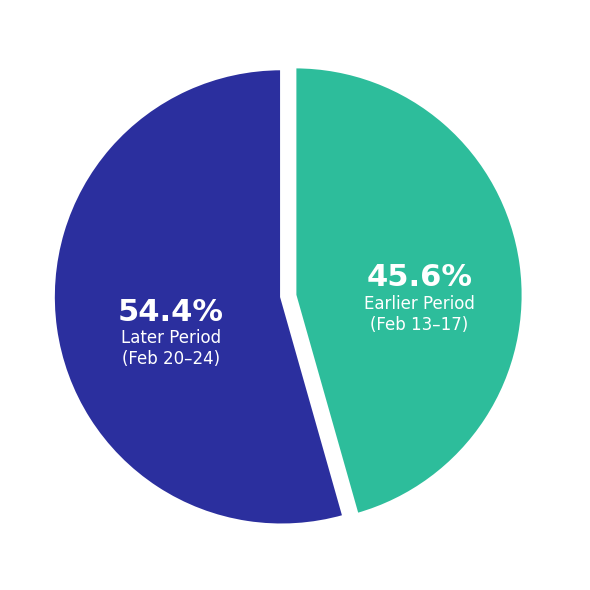

Is there a majority slice in this chart?

Yes